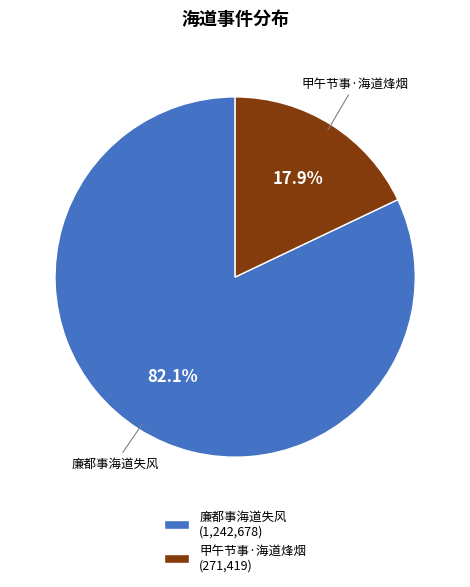

How many slices are in this pie chart?

2